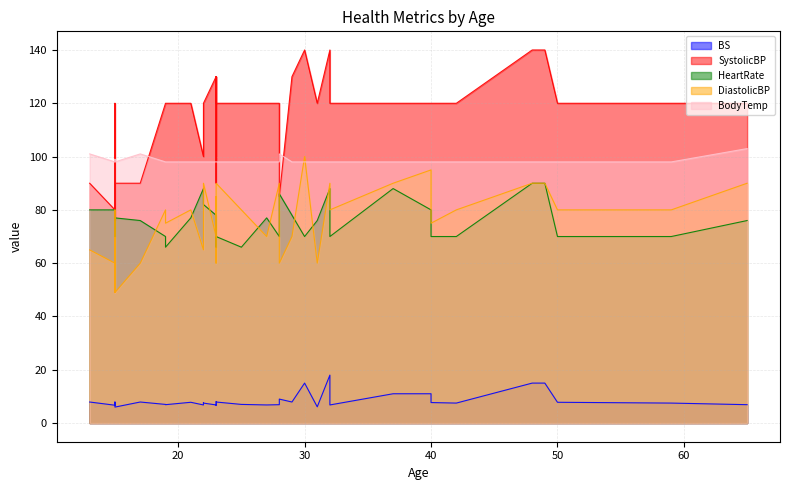

Between 40 and 15, which is larger?

40